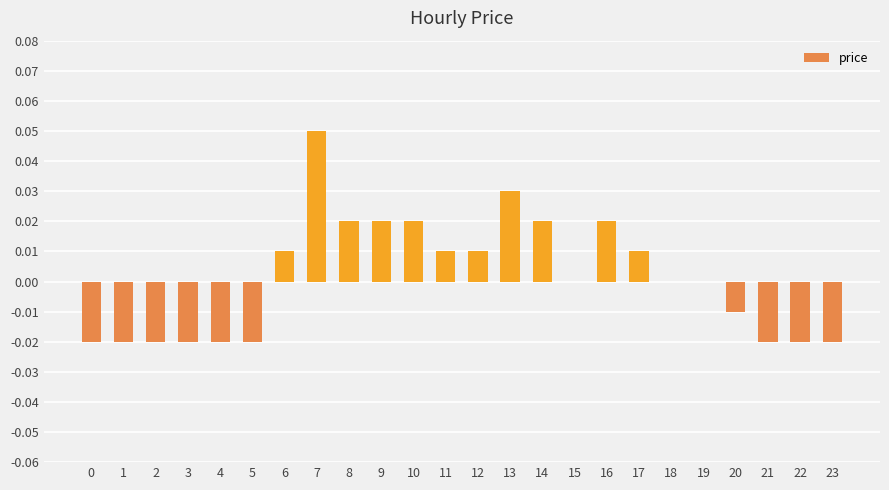

How many categories are shown in the chart?

24